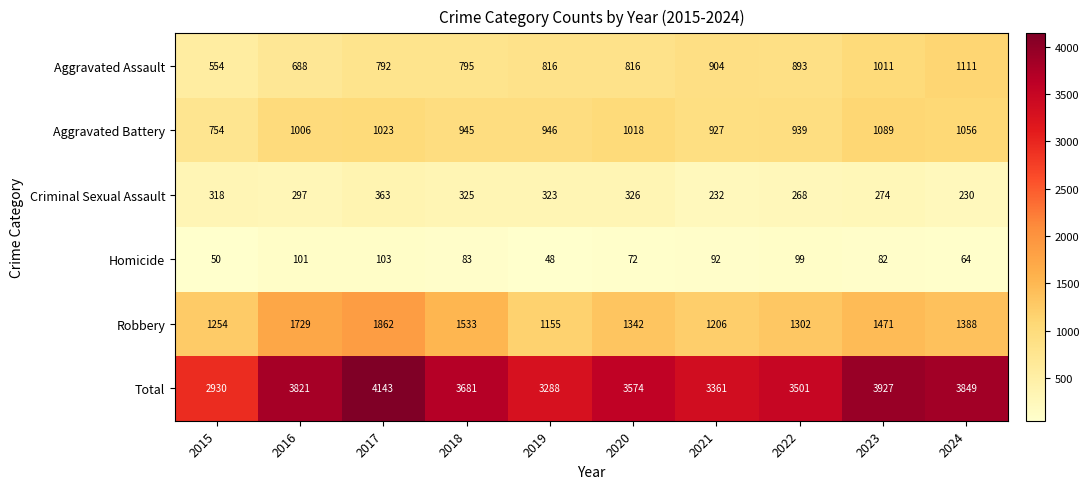

Between 2021 and 2023, which series saw the biggest shift?

Total